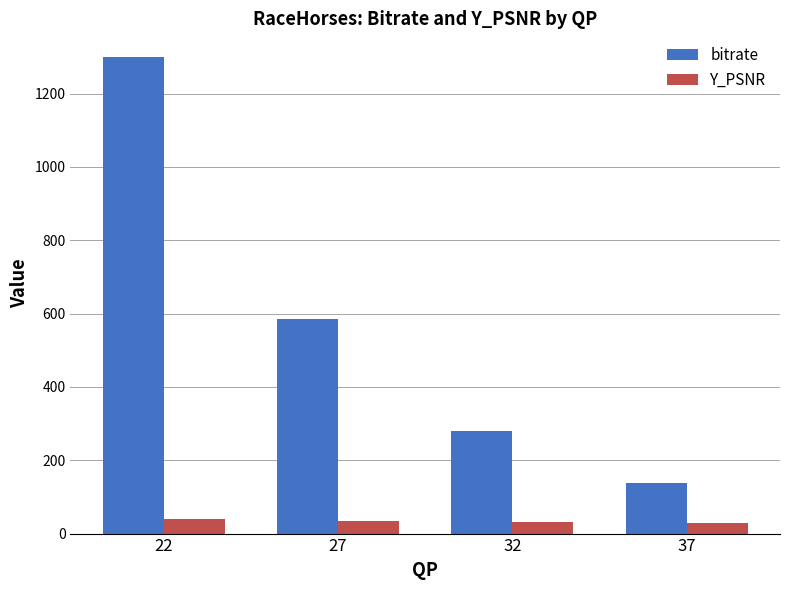

Which series has the widest spread of values?

bitrate